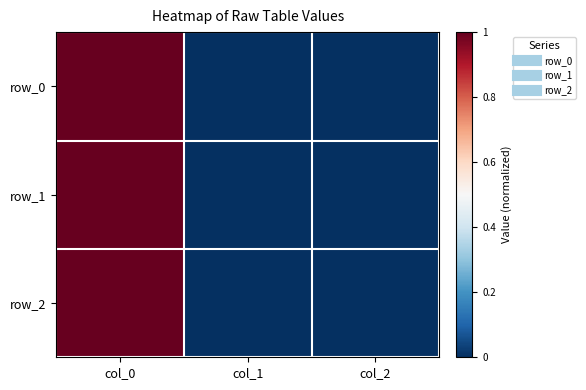

Which series has the widest spread of values?

row_0